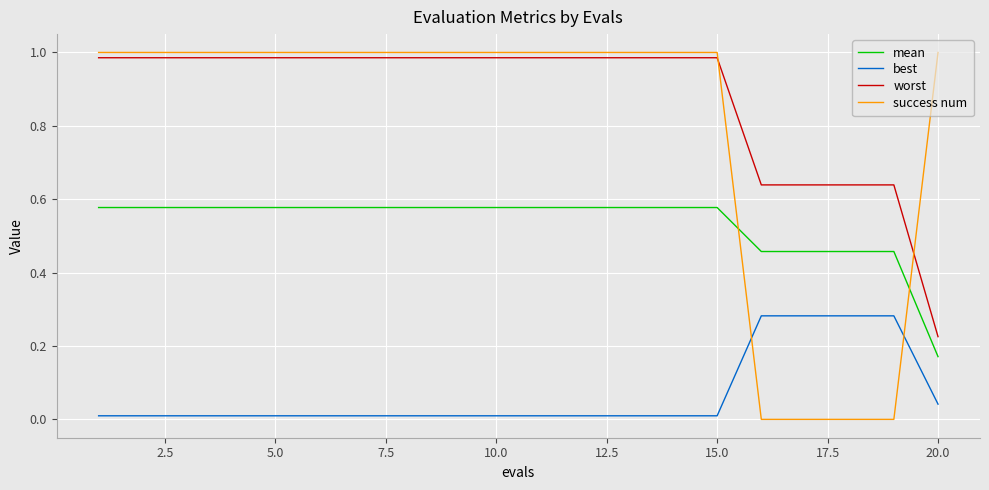

True or false: worst and best cross at least once.

False